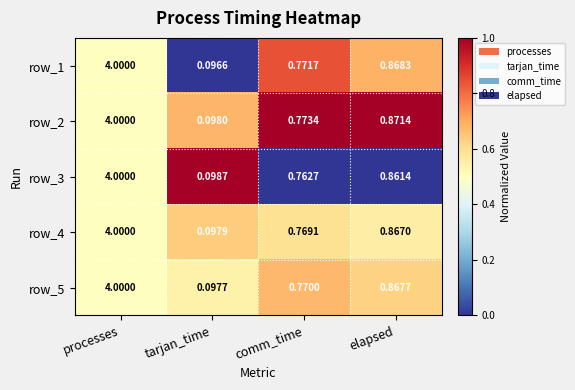

At which category is the sum across all series the highest?

processes